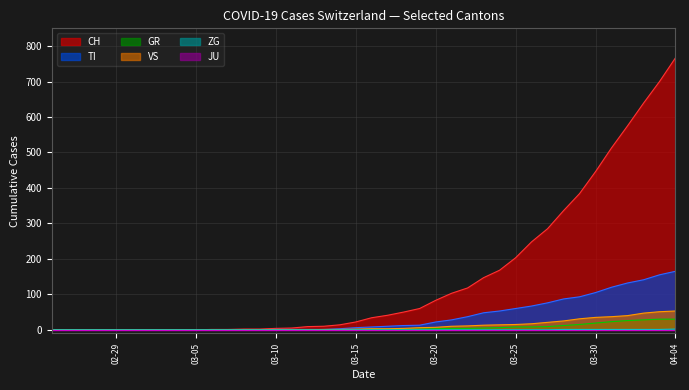

Which series has the largest range (max minus min)?

CH